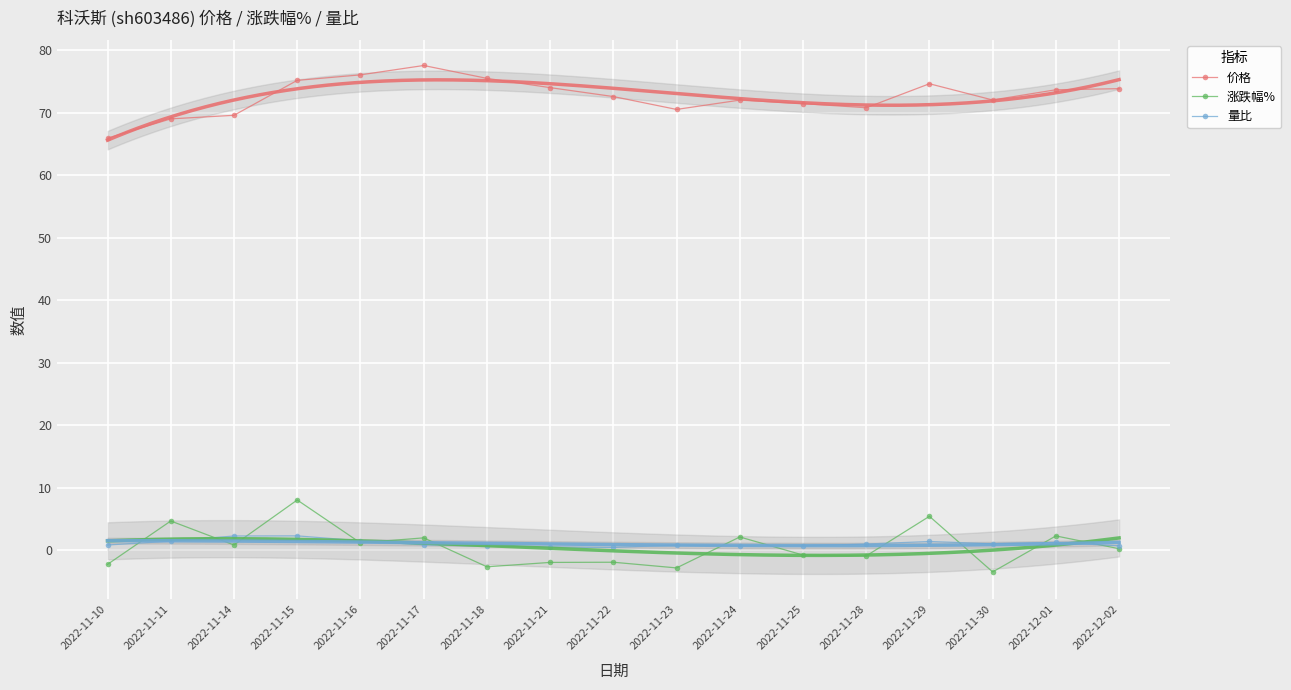

How many values in the 价格 series are below 72?

6